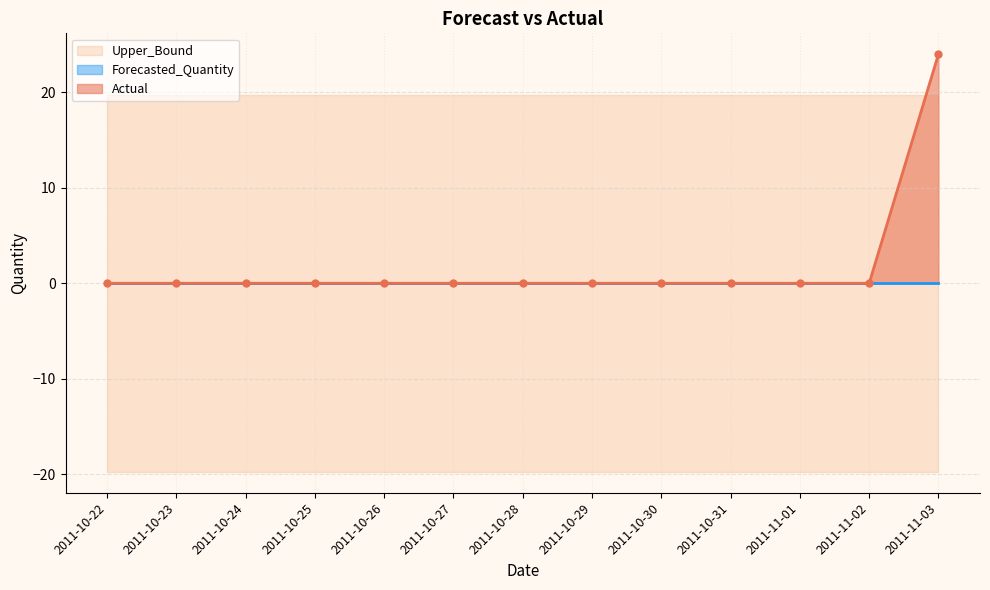

Which series changed the most between 2011-10-26 and 2011-10-29?

Actual